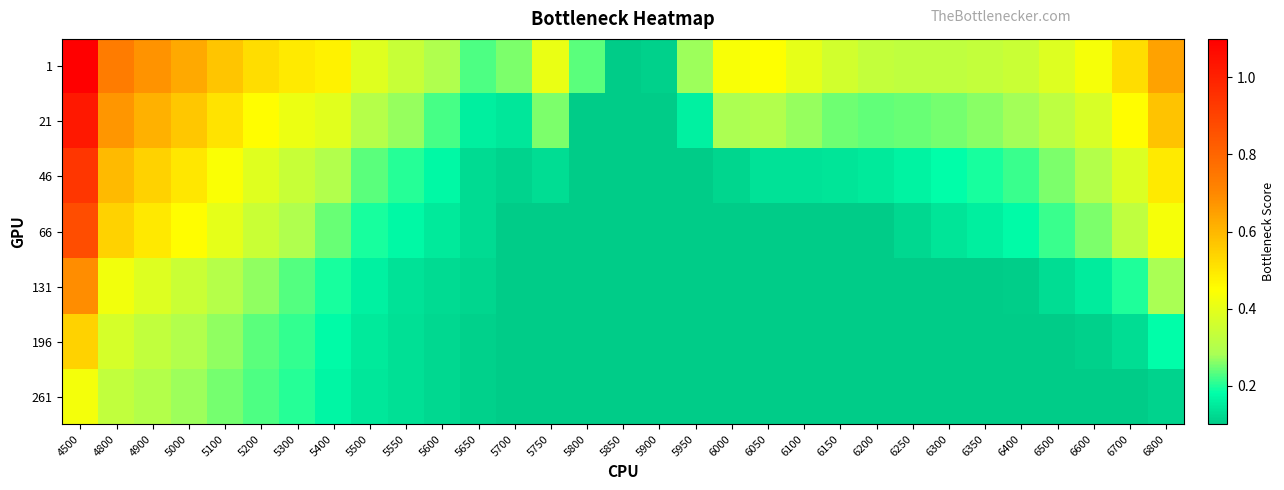

Which category has the lowest value across all series?

5850